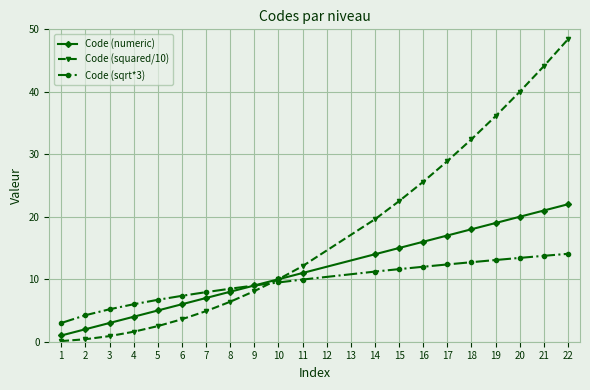

Is this an area chart (filled region under the line)?

No